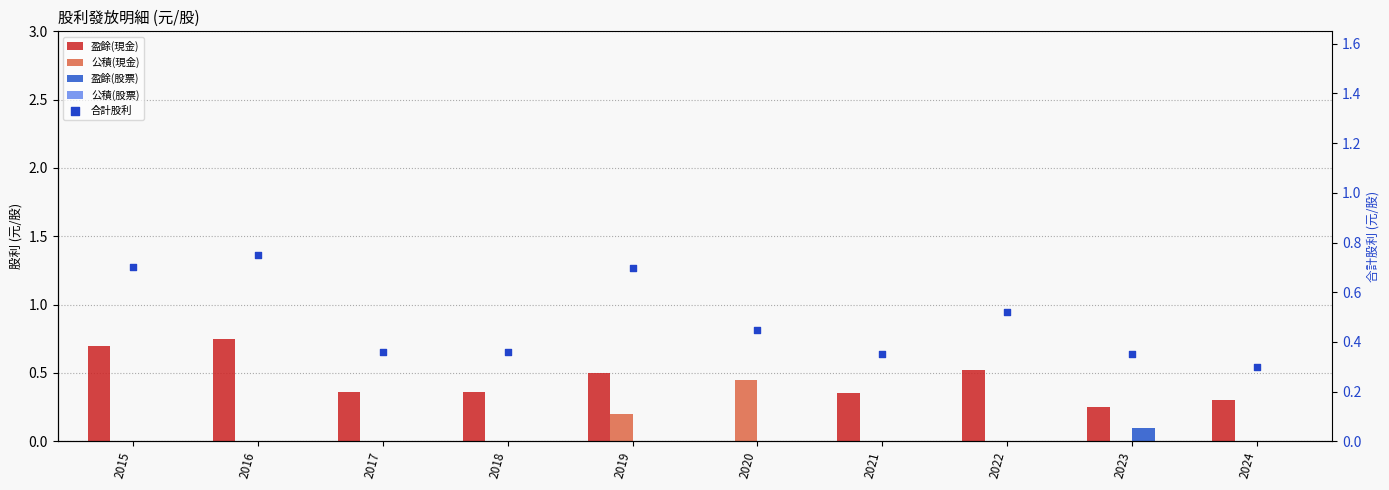

Is the value of 合計股利 at 2024 greater than the value of 公積(現金) at 2019?

Yes